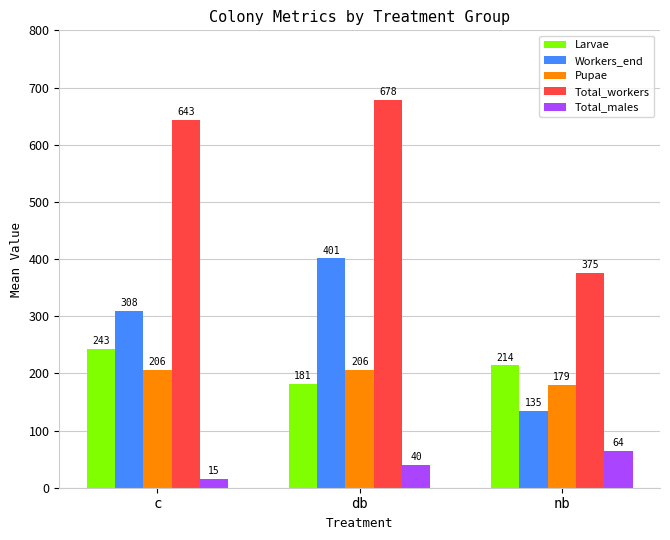

How many data points in Larvae are less than 213?

1